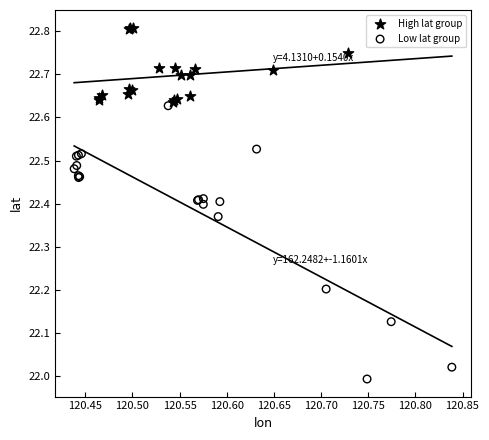

Which series has the widest spread of Y values?

Low lat group